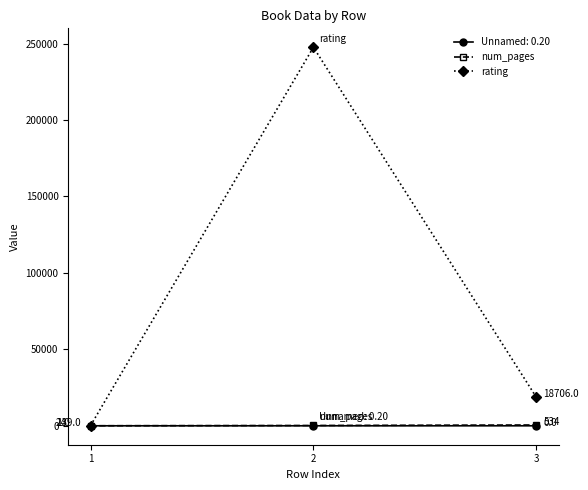

What is the difference between the maximum and second lowest values in the rating series?

228836